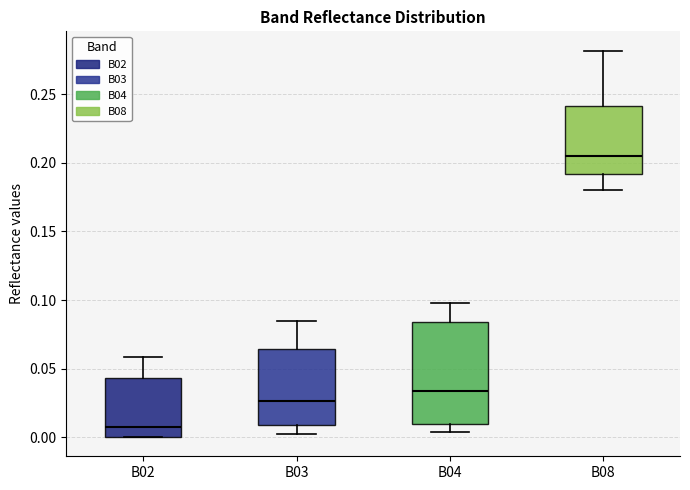

Where does the upper whisker of the box for B08 end on the y-axis? The values are not printed on the chart, so give them approximately, as read against the axis.

0.280